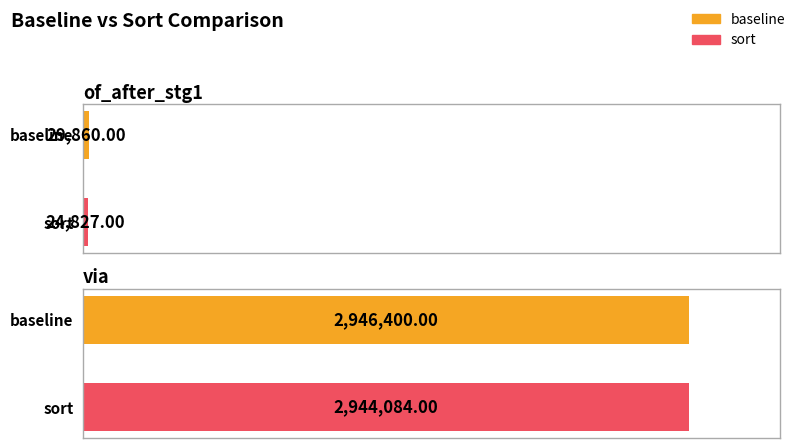

What is the approximate value of baseline at of_after_stg1?

29860.0